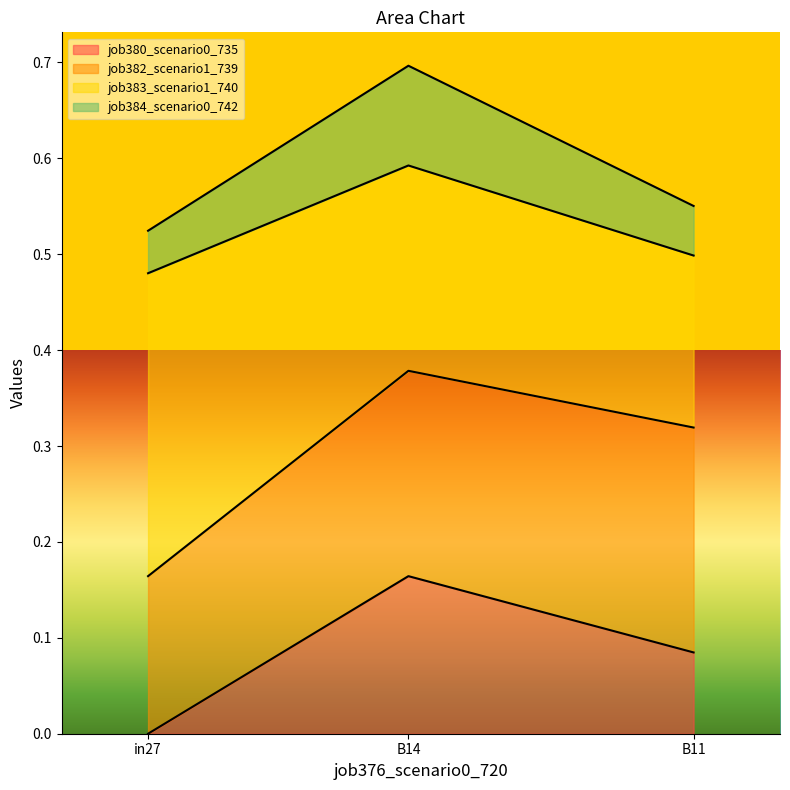

How many lines are shown in the chart?

4